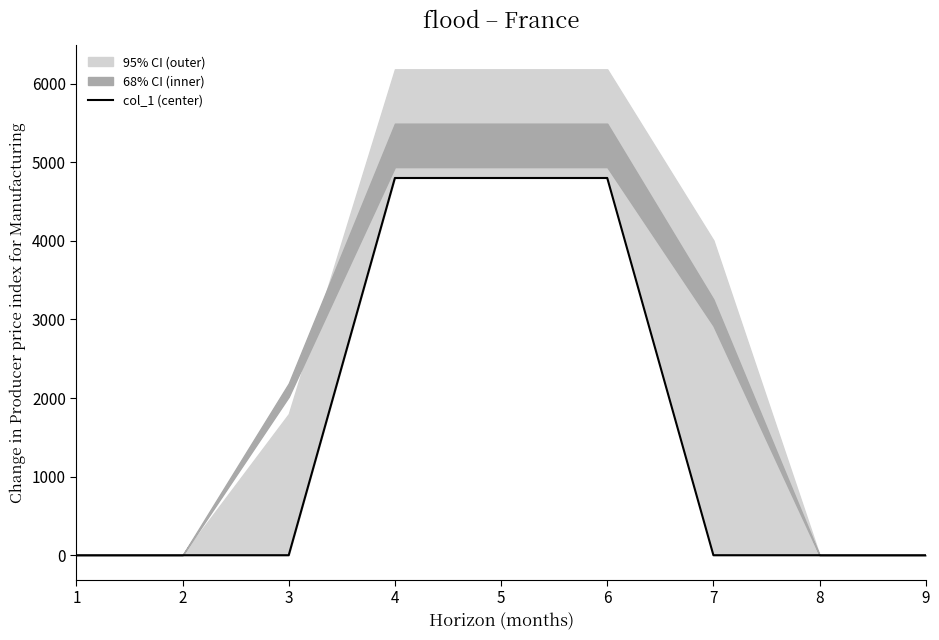

What is the maximum value shown in the chart?

4800